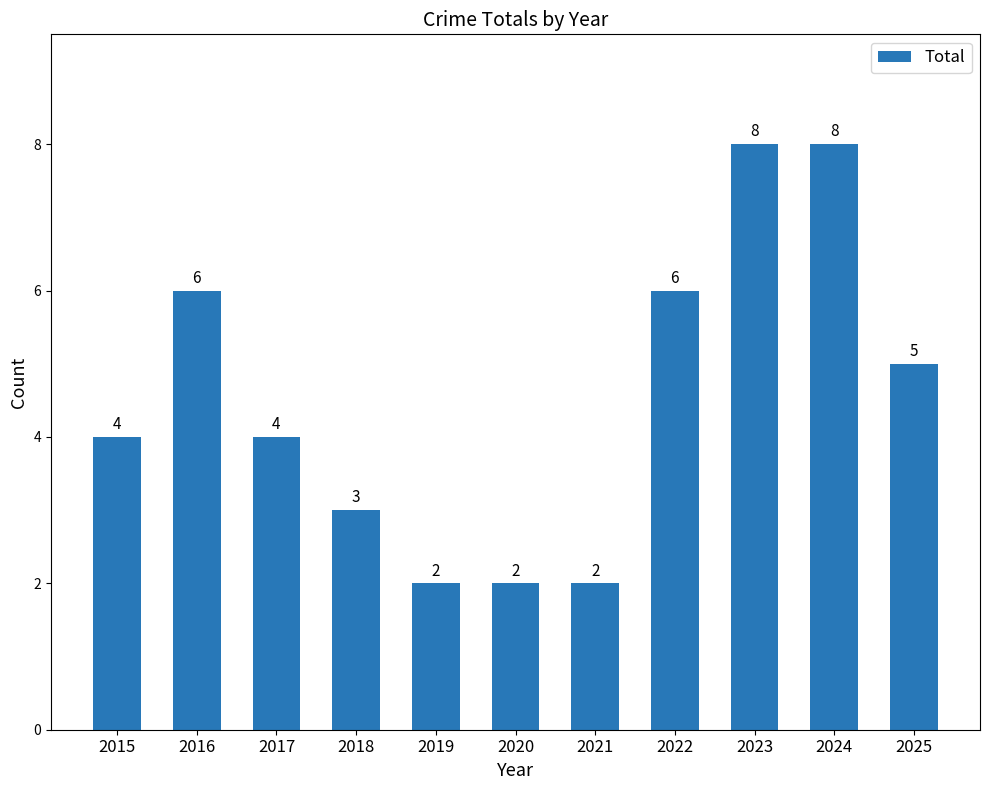

Reading left to right, transcribe all the data shown in this chart.

4	6	4	3	2	2	2	6	8	8	5